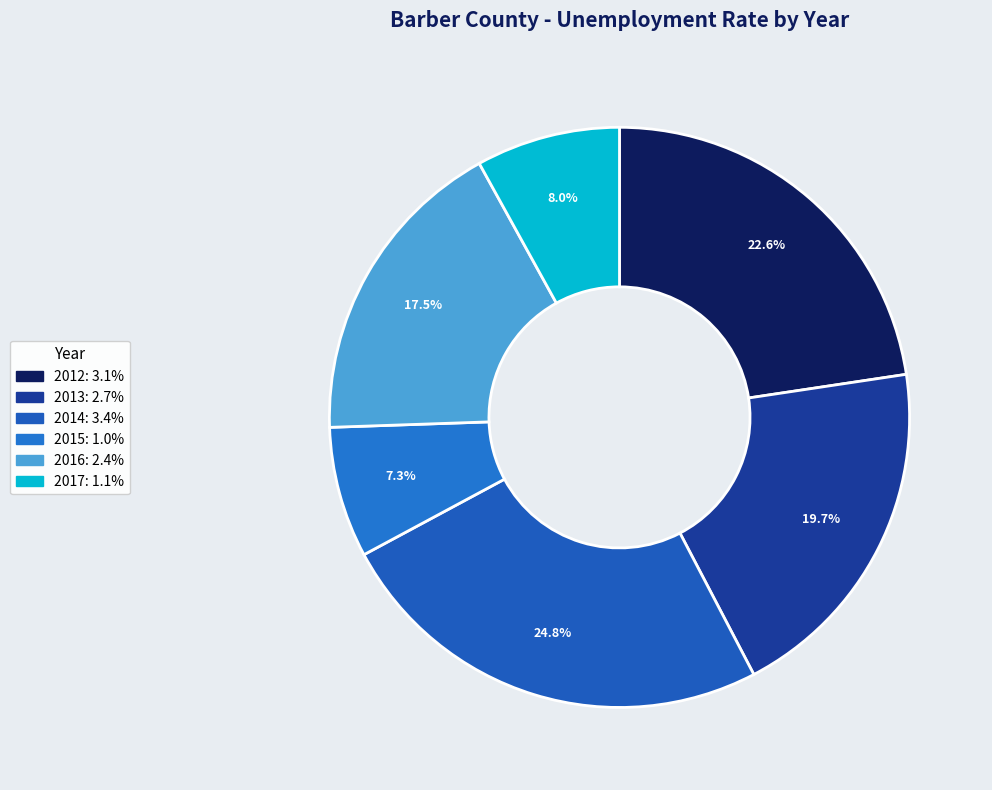

Is the sum of 2014 and 2017 greater than half?

No